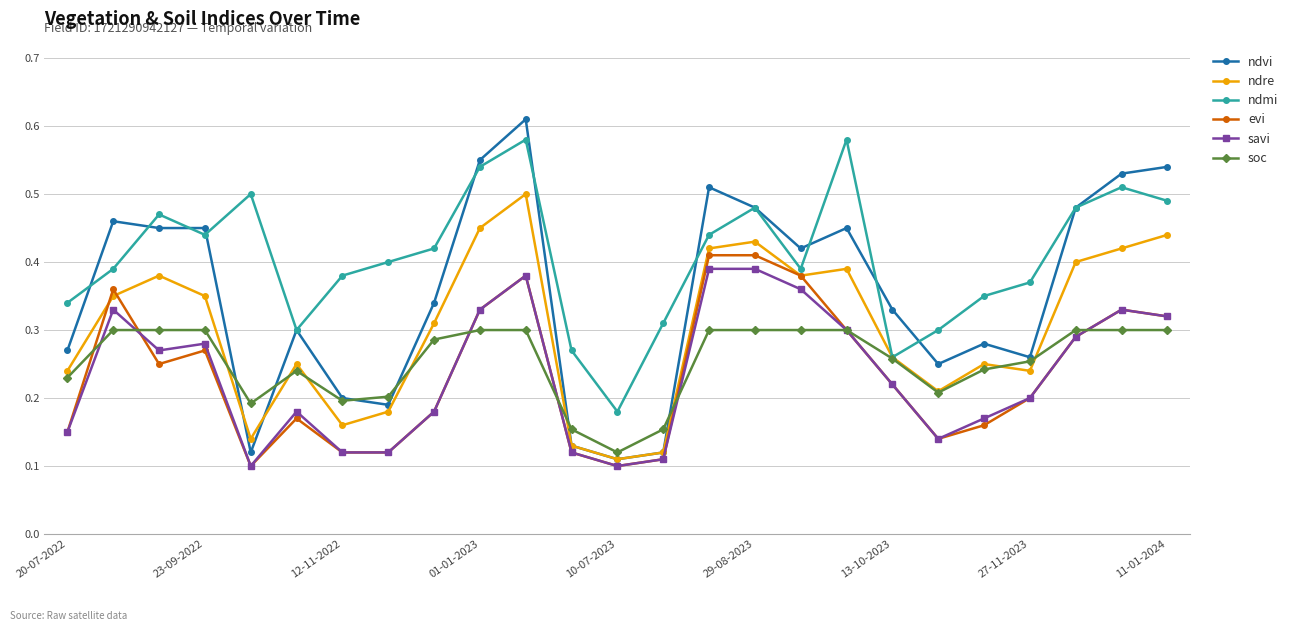

Which series has the widest spread of values?

ndvi